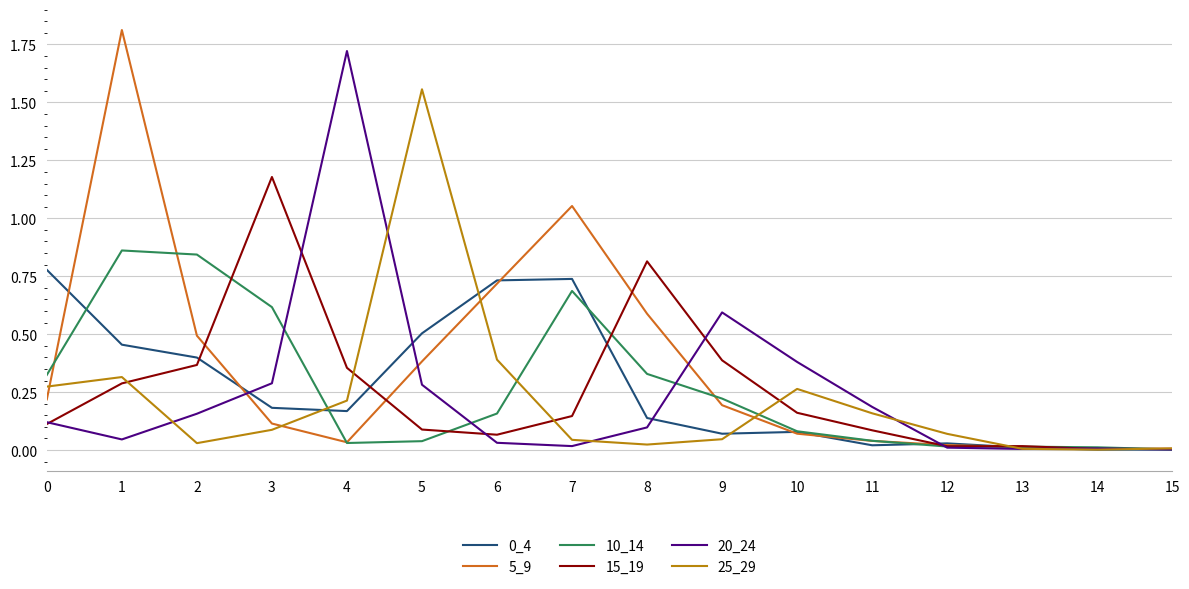

The 20_24 series shows 0.0 at 1. True or false?

True